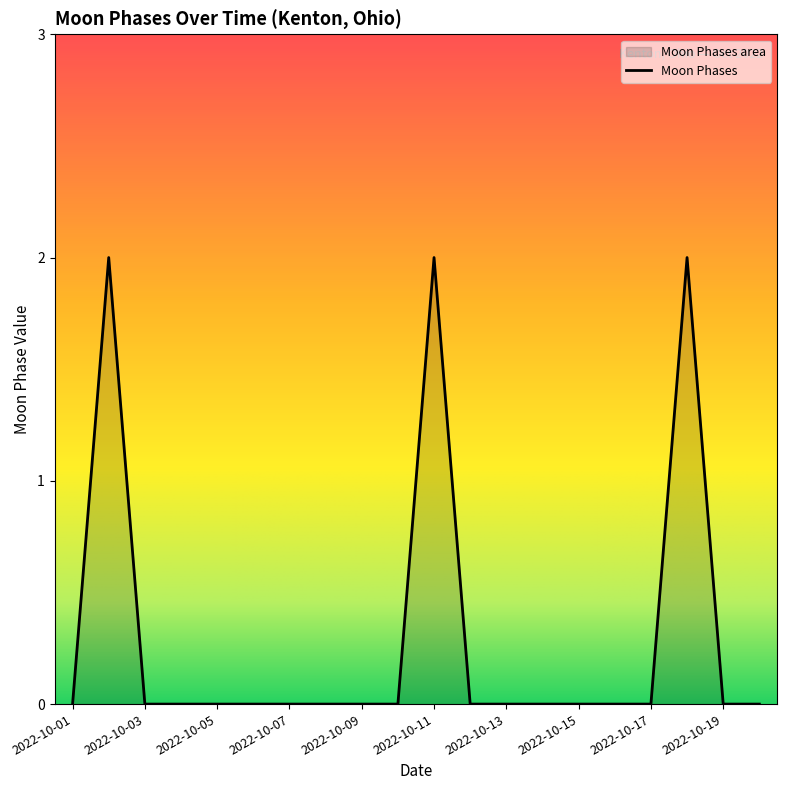

What is the difference between the maximum and minimum values?

2